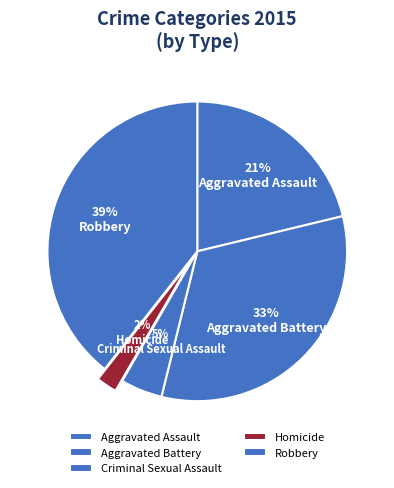

How many segments does this pie chart have?

5